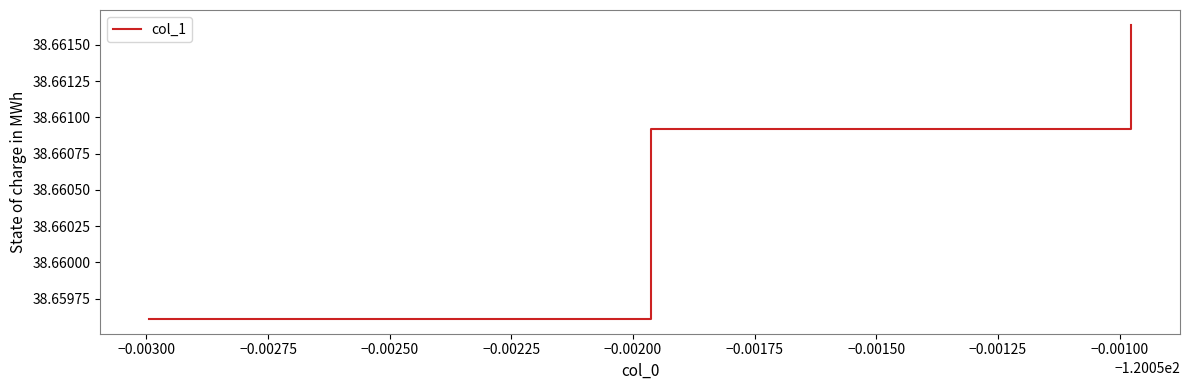

How many values are between 38 and 39?

3